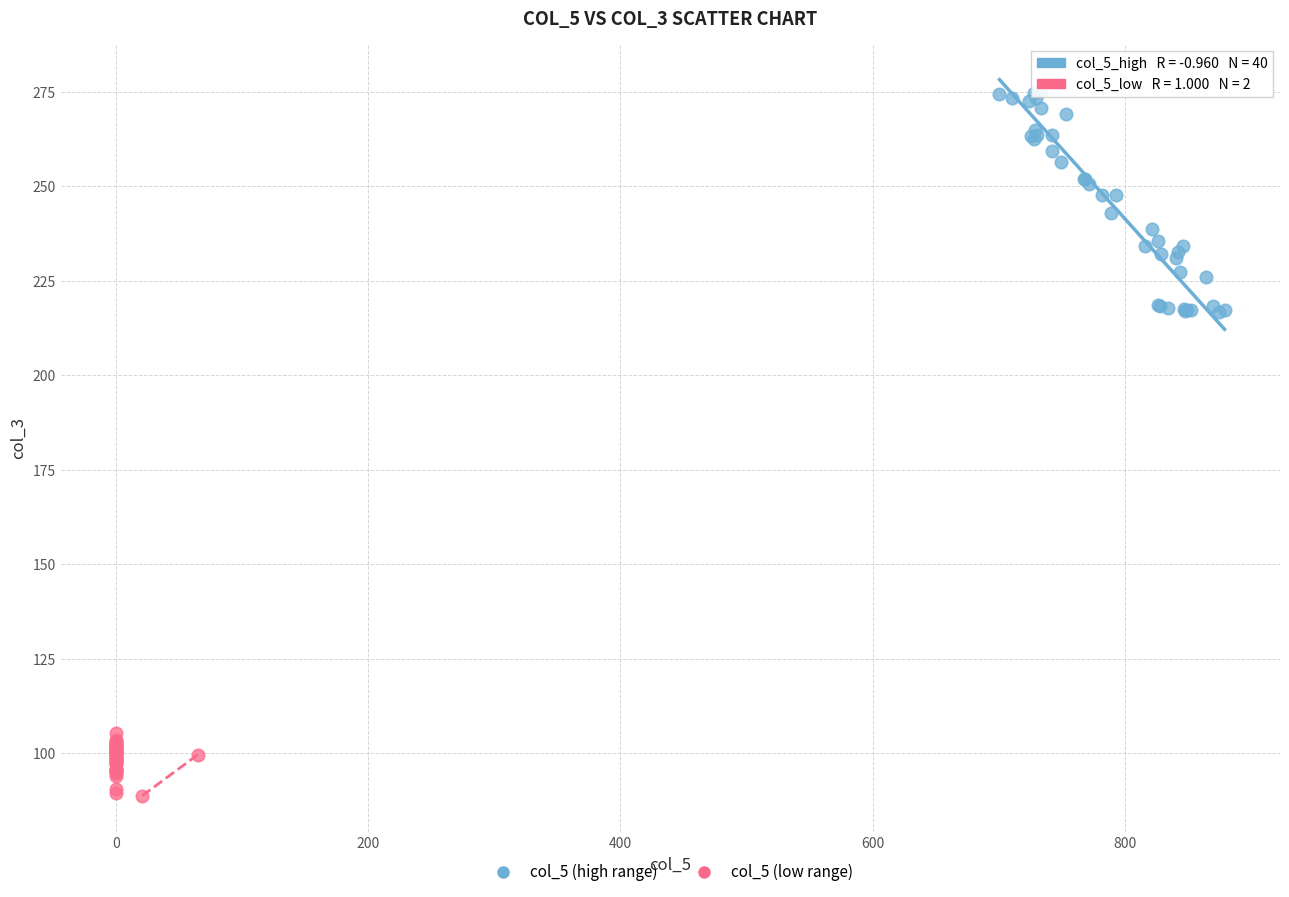

Which series contains the lowest Y value?

col_5 (low range)